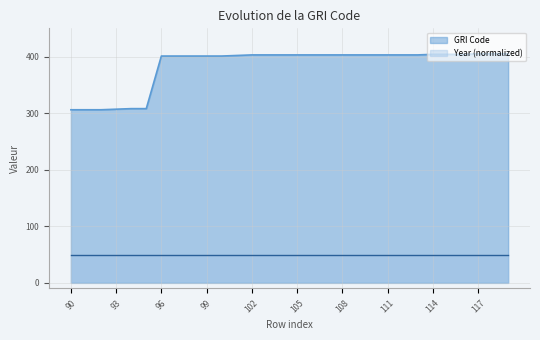

What is the sum of the values at 103 and 106?

806